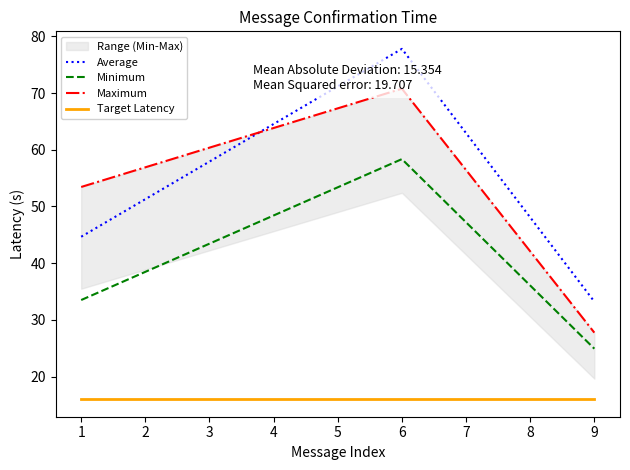

Count the number of categories in the chart.

3